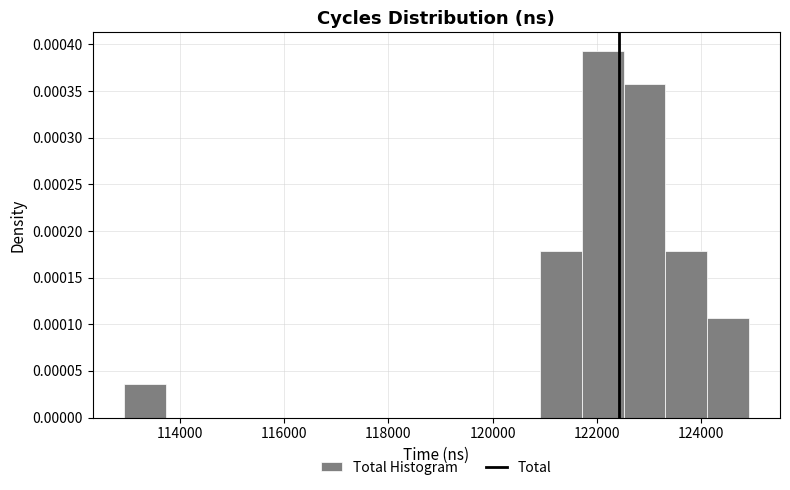

Around what value on the x-axis is the tallest bar? Give the approximate position of its centre, as read against the axis.

122200